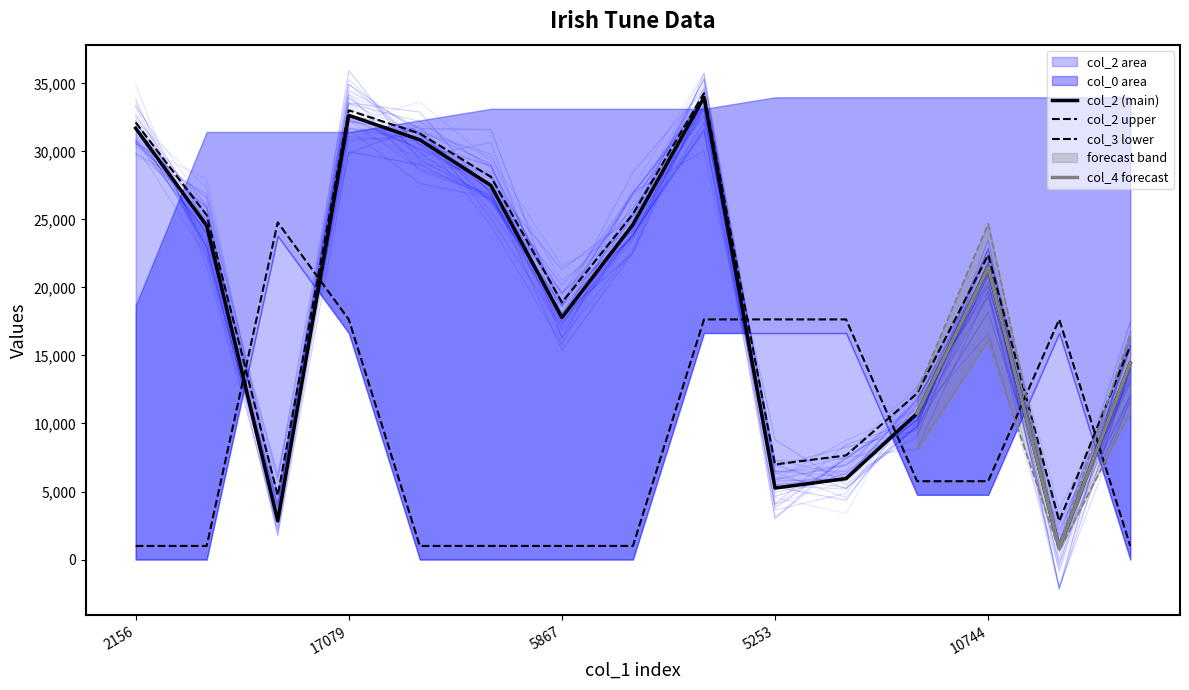

True or false: col_3 has more than 0 interior local peaks.

True